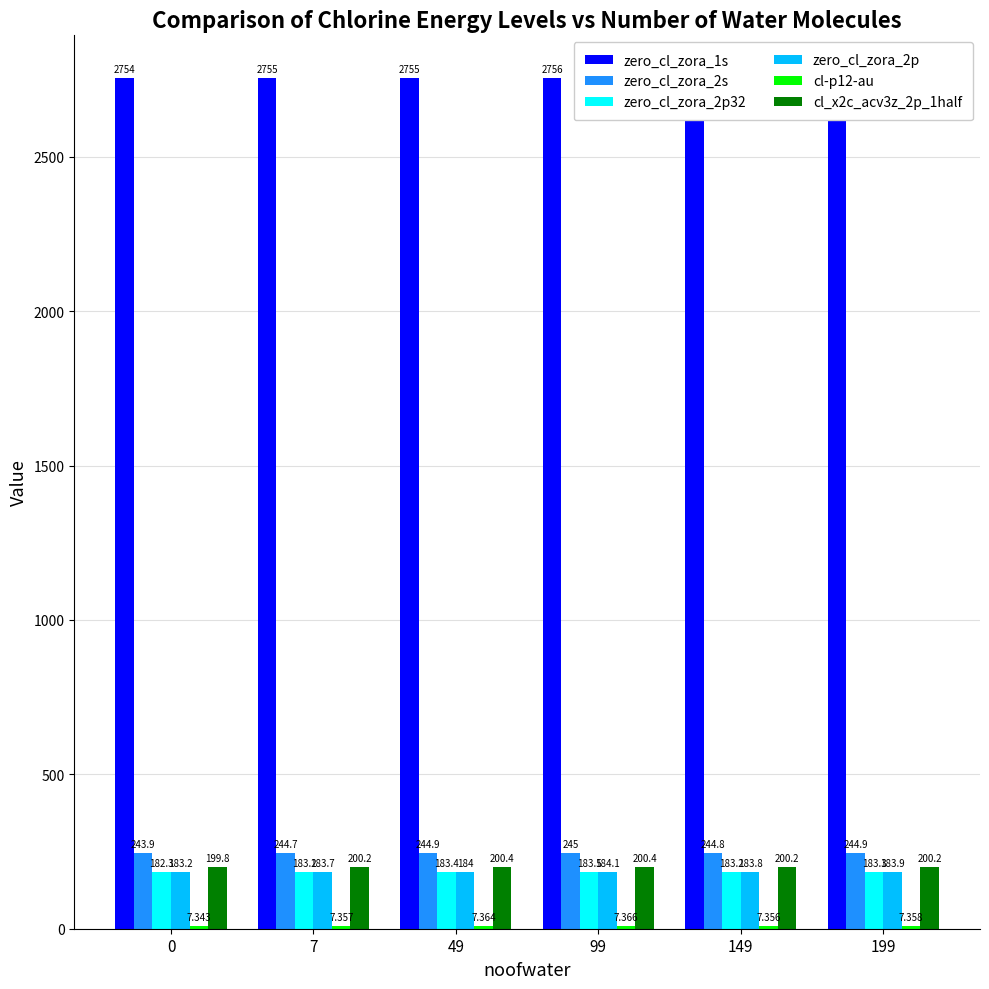

Which has a higher value, 0 or 199?

199